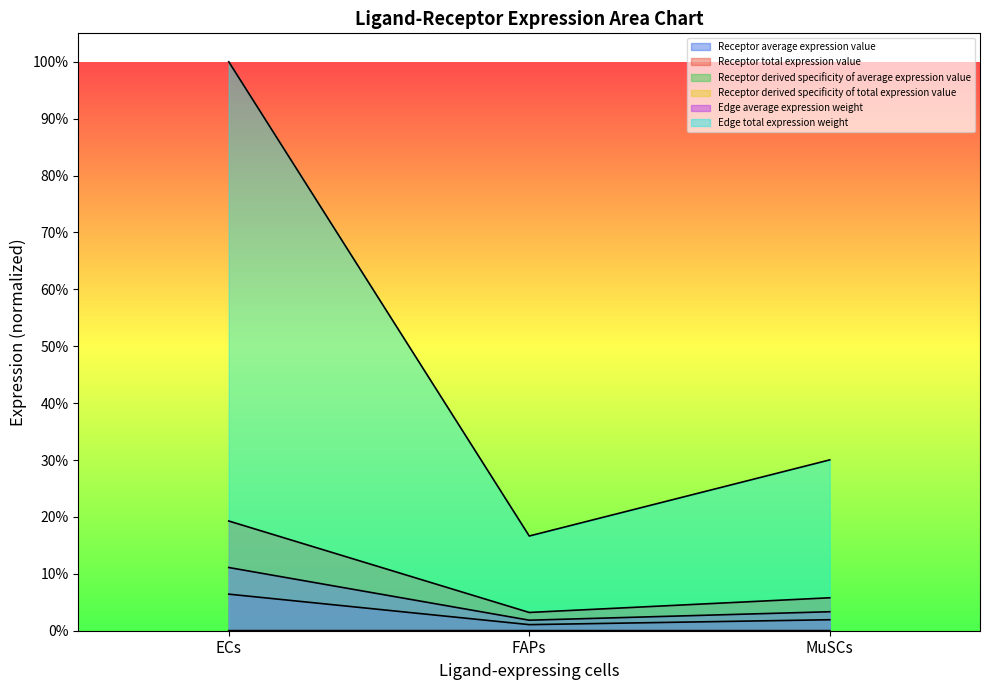

At FAPs, list the series in order from largest to smallest.

Edge total expression weight, Receptor average expression value, Edge average expression weight, Receptor derived specificity of total expression value, Receptor total expression value, Receptor derived specificity of average expression value